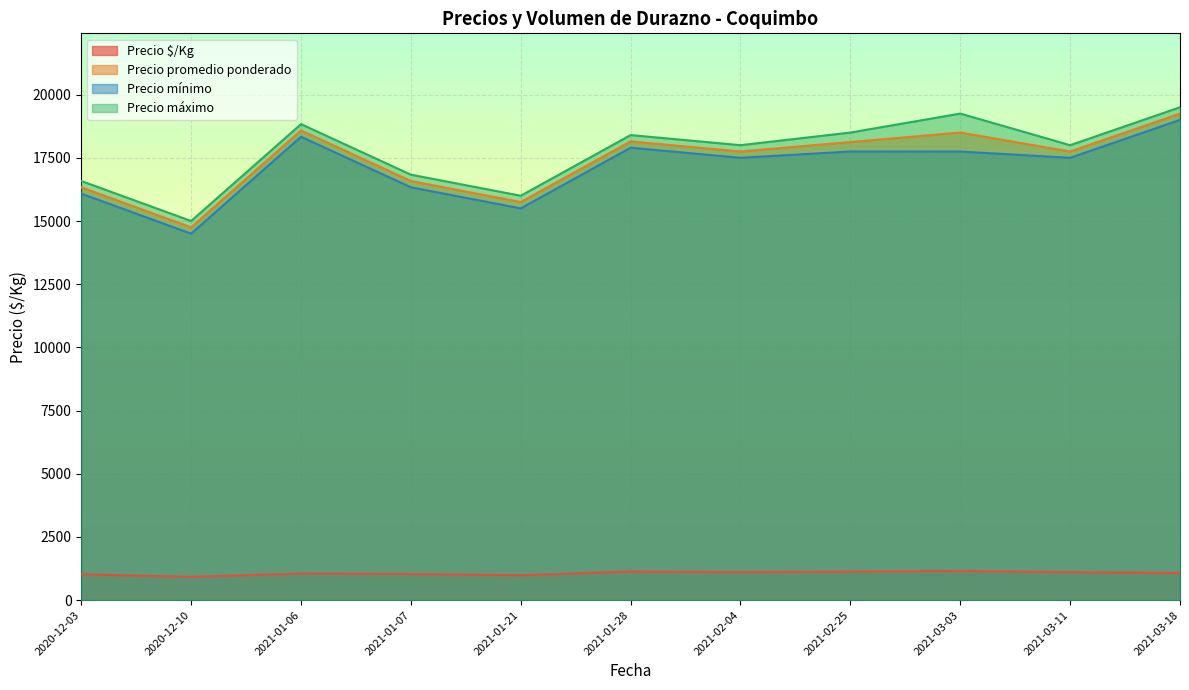

Read the Precio mínimo value at 2020-12-03.

16083.3